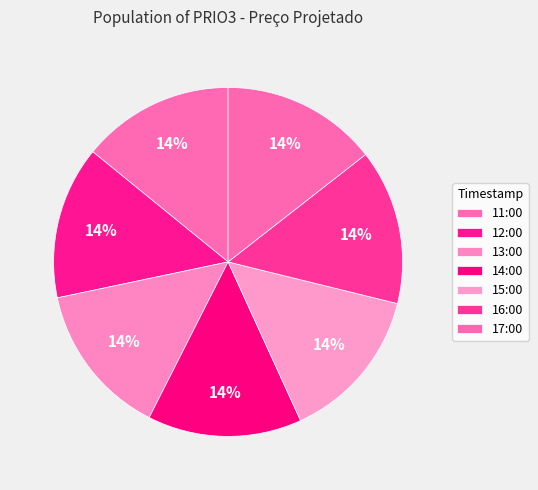

Approximately how many times larger is the value at 16:00 compared to 17:00?

1.0